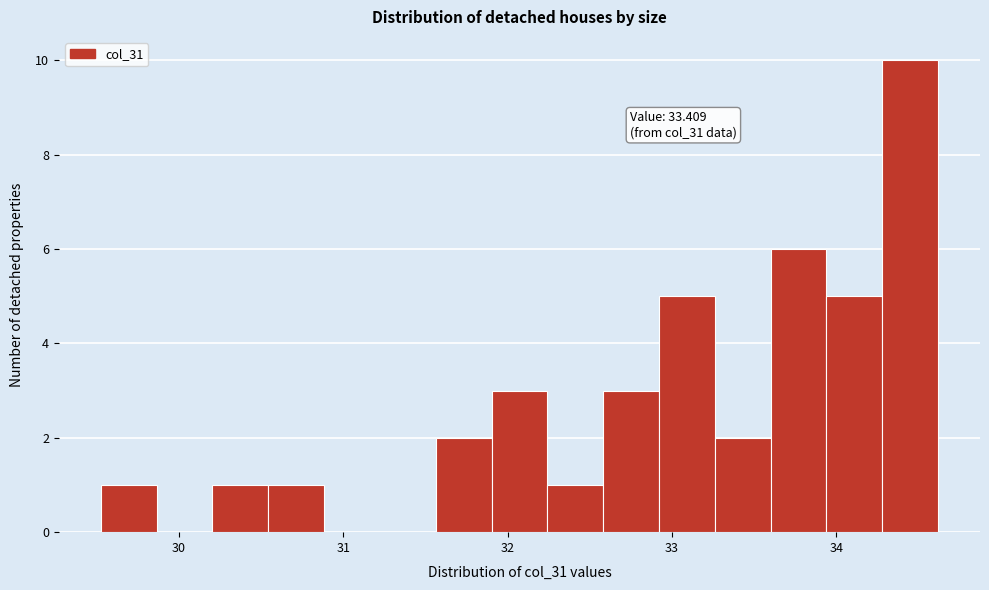

Around what value on the x-axis is the tallest bar? Give the approximate position of its centre, as read against the axis.

34.5